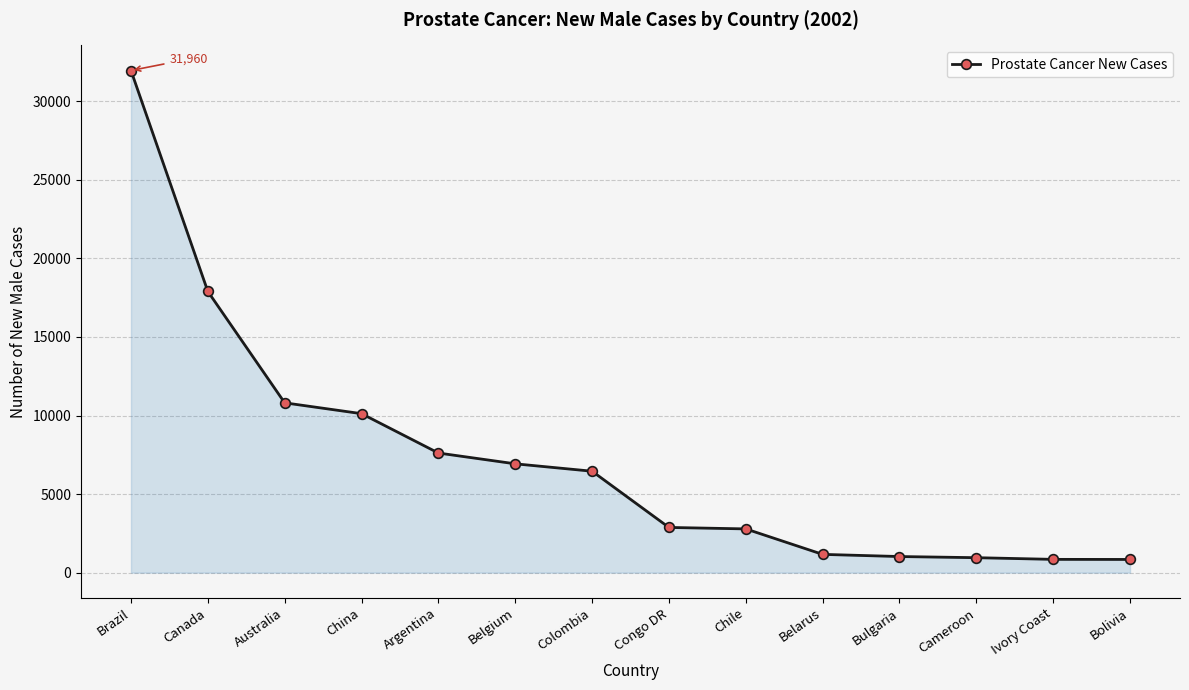

How many data points are less than 6457?

7